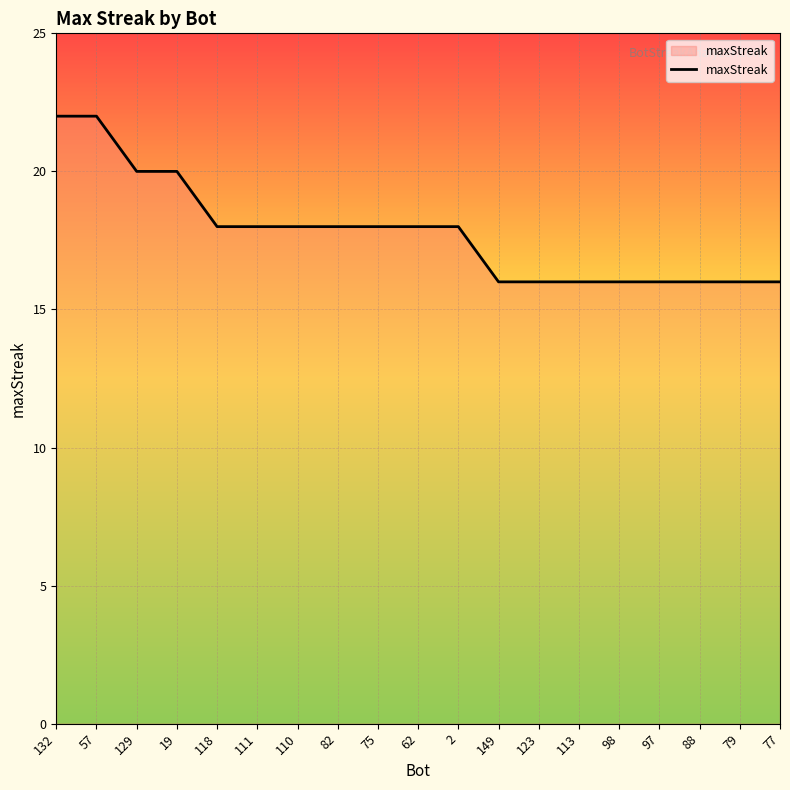

Is it true that the value at 129 is 20?

True